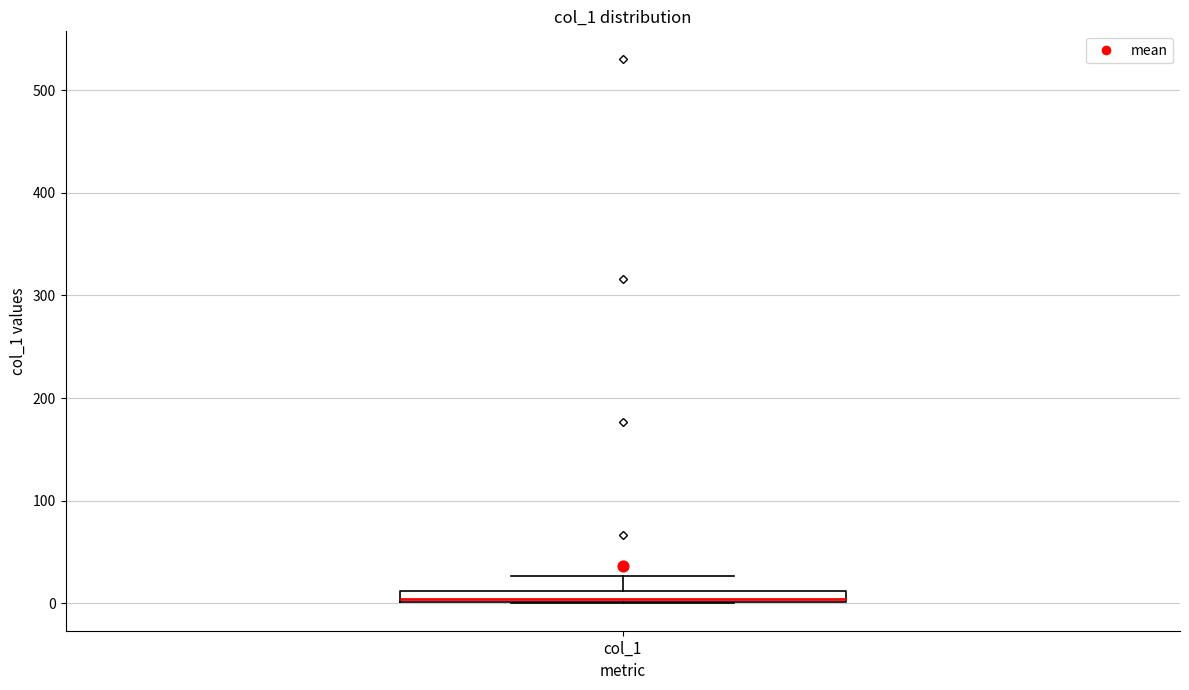

Where does the upper whisker of the box for col_1 end on the y-axis? The values are not printed on the chart, so give them approximately, as read against the axis.

30